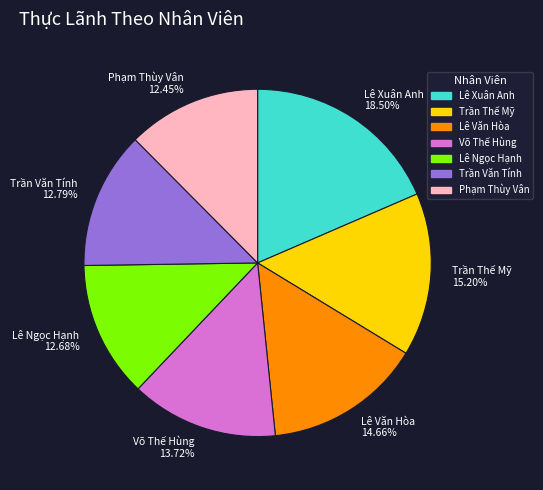

Between Phạm Thùy Vân 12.45% and Lê Xuân Anh 18.50%, which is larger?

Lê Xuân Anh 18.50%